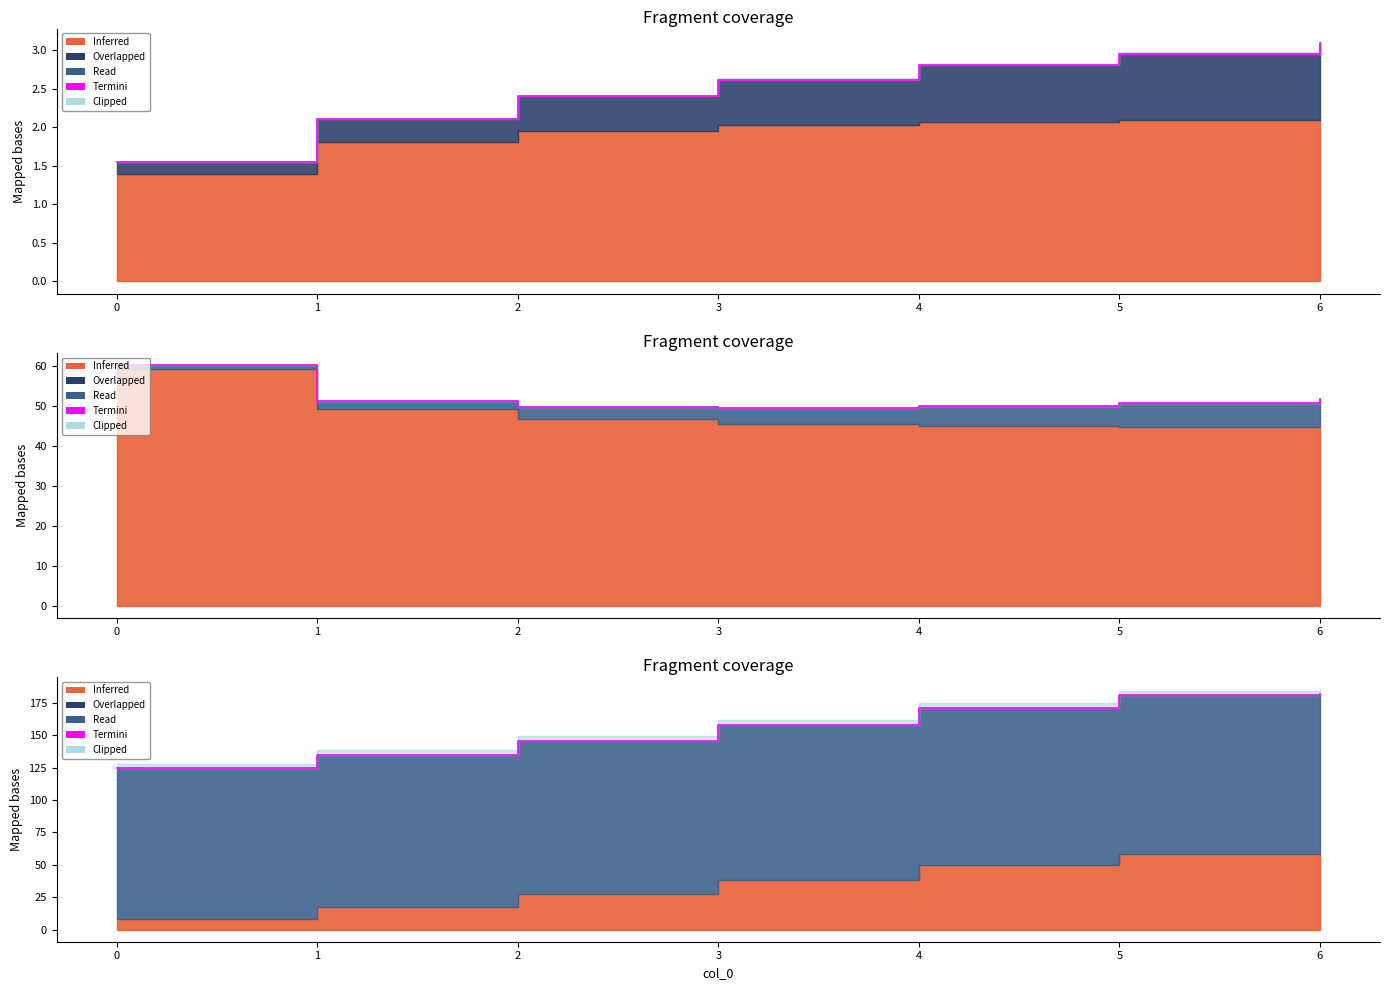

How many values exceed 157?

4